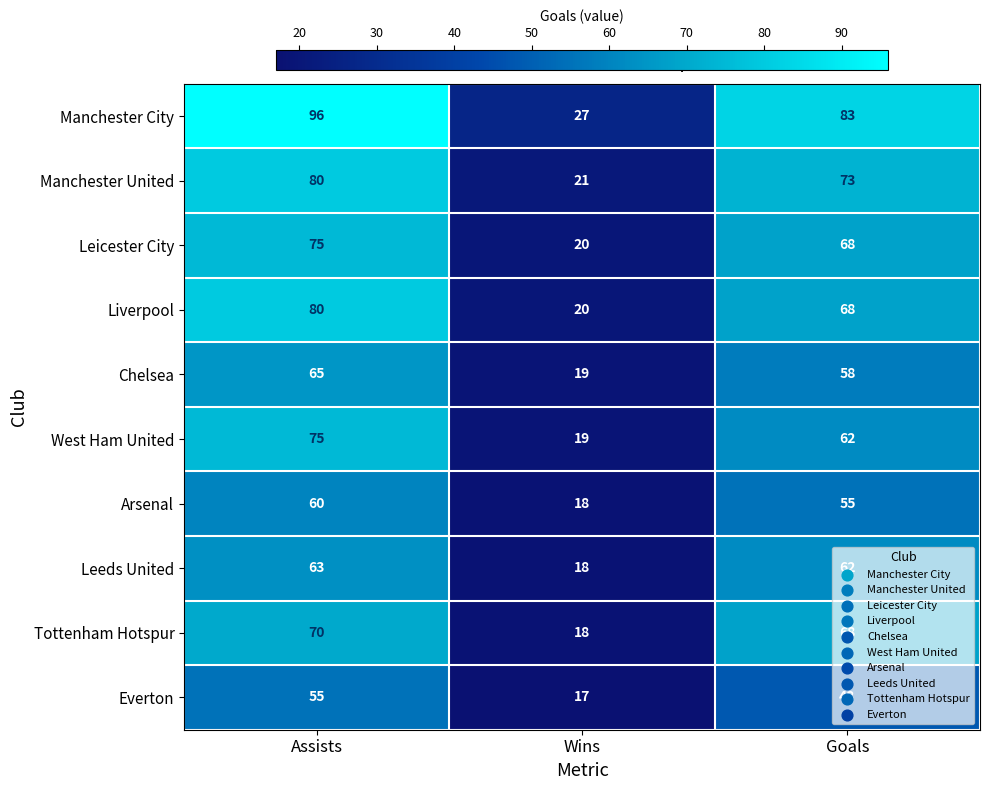

List the labels in order of Manchester City value, largest first.

Assists, Goals, Wins